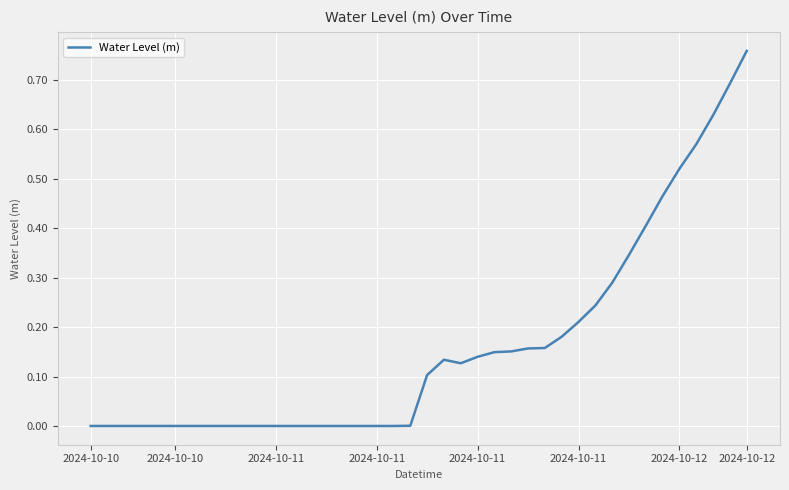

Where is the data nearest to the value 0?

2024-10-10